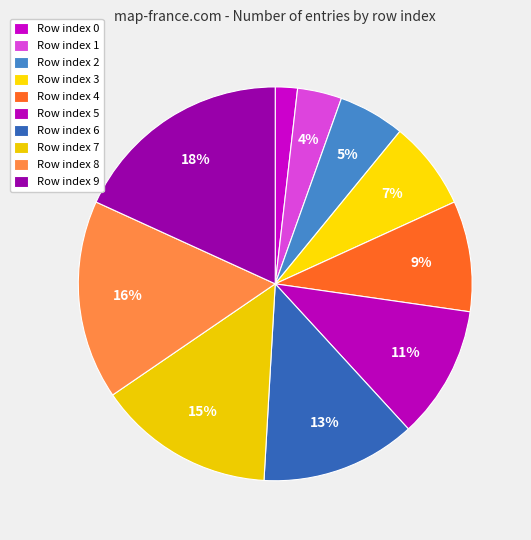

Which category has the biggest portion of the pie?

9